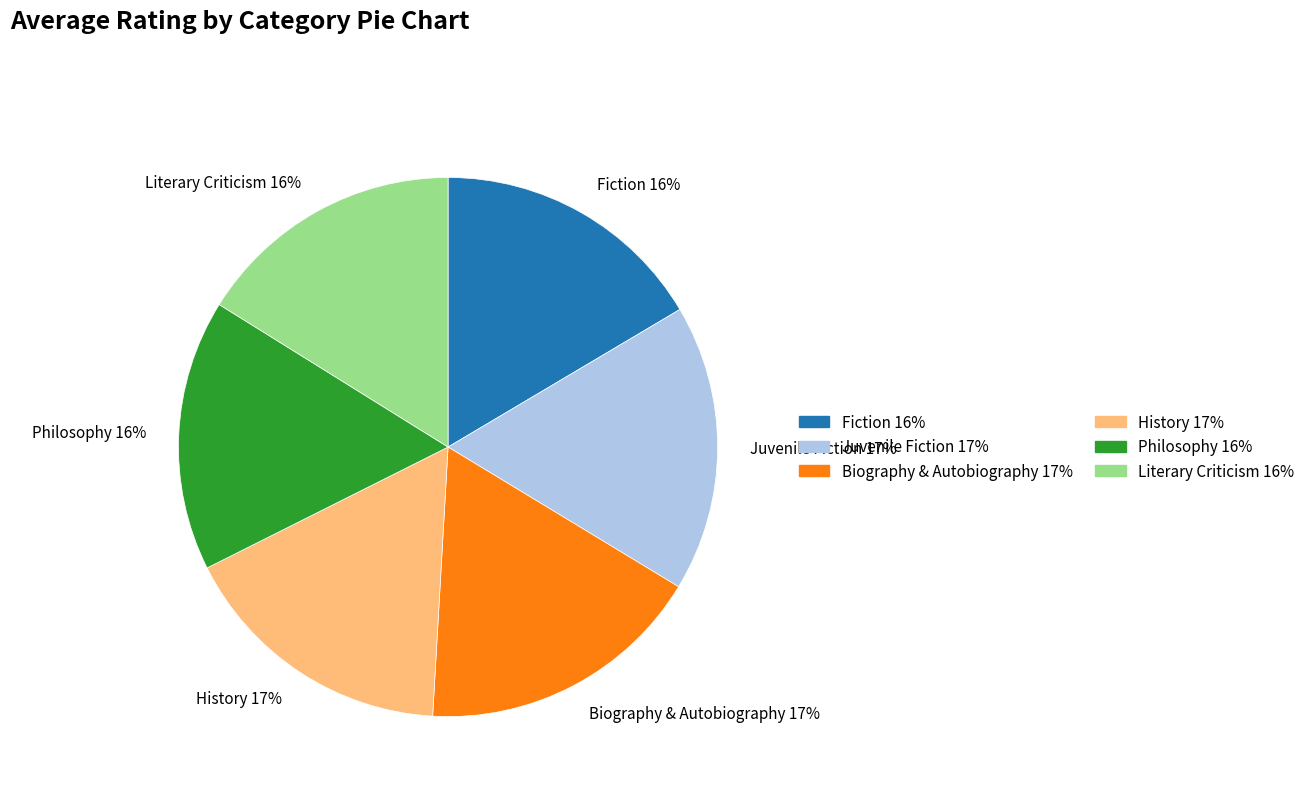

Approximately how many times larger is the value at Philosophy compared to Literary Criticism?

1.0